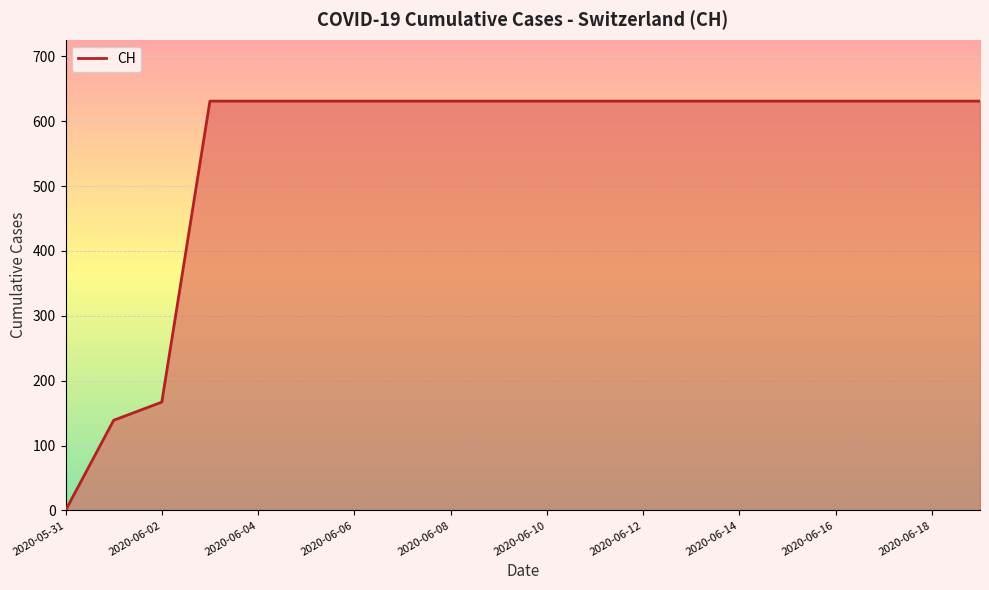

How many lines are shown in the chart?

1